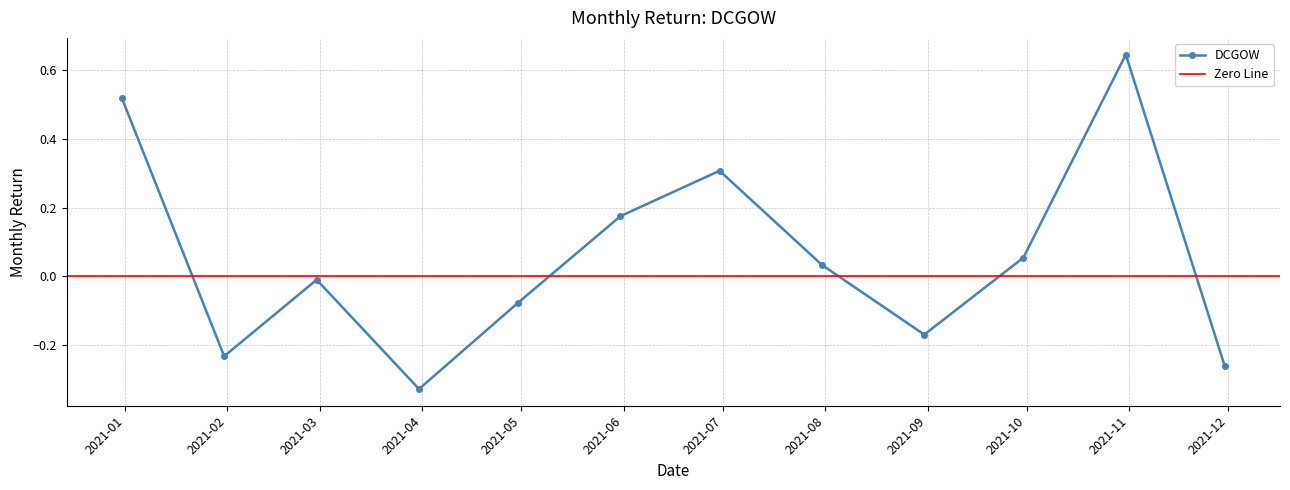

What is the sum of all values?

0.7